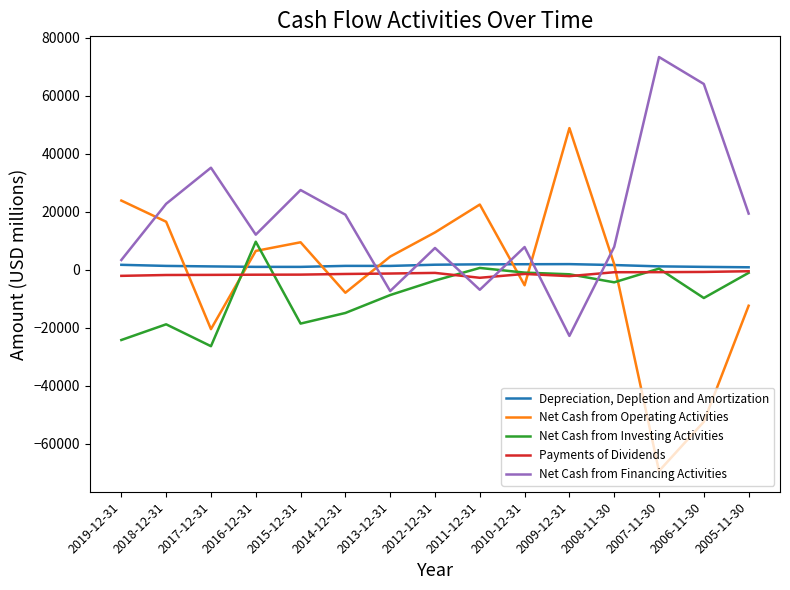

The value of Payments of Dividends at 2015-12-31 is -1681. True or false?

True